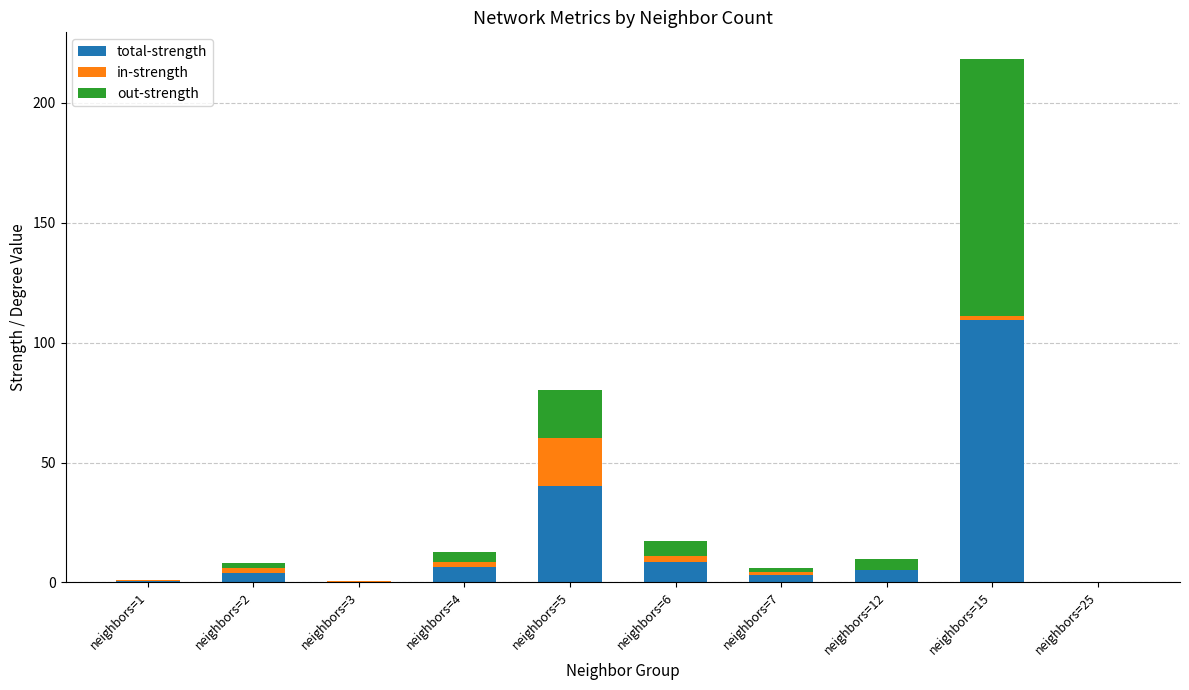

What is the total value across all series at neighbors=5?

80.3